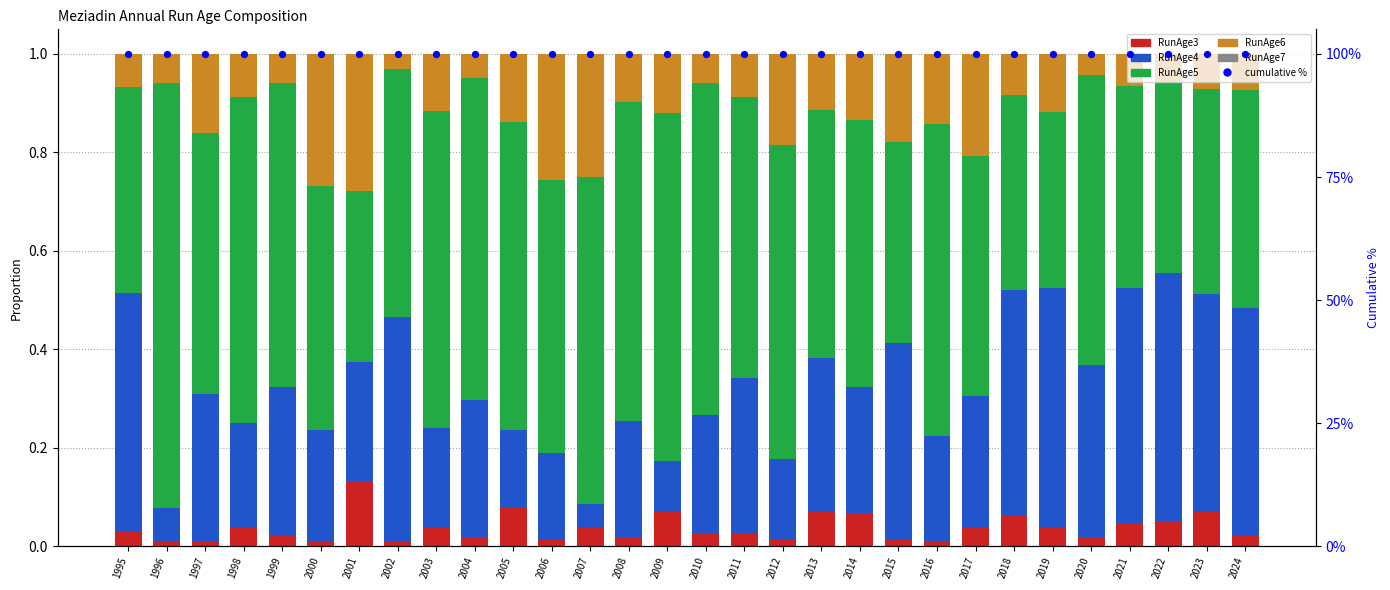

Is the value of RunAge4 at 2016 greater than the value of RunAge3 at 2003?

Yes